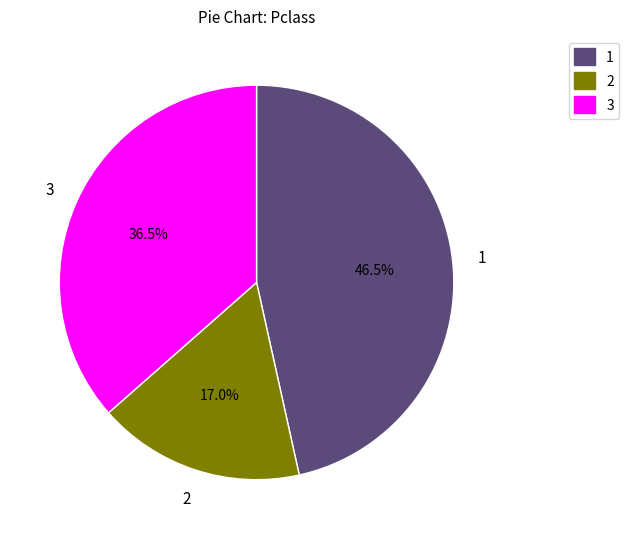

Which category has the biggest portion of the pie?

1